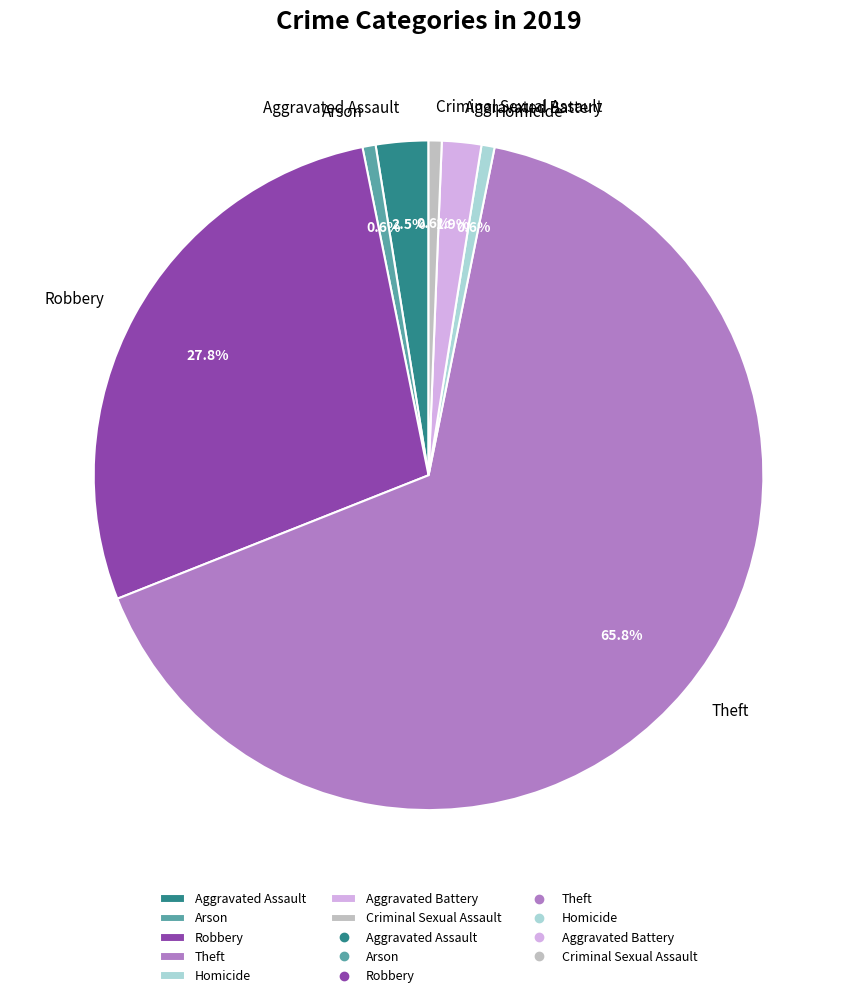

Do Criminal Sexual Assault and Robbery together represent more than half of the pie?

No